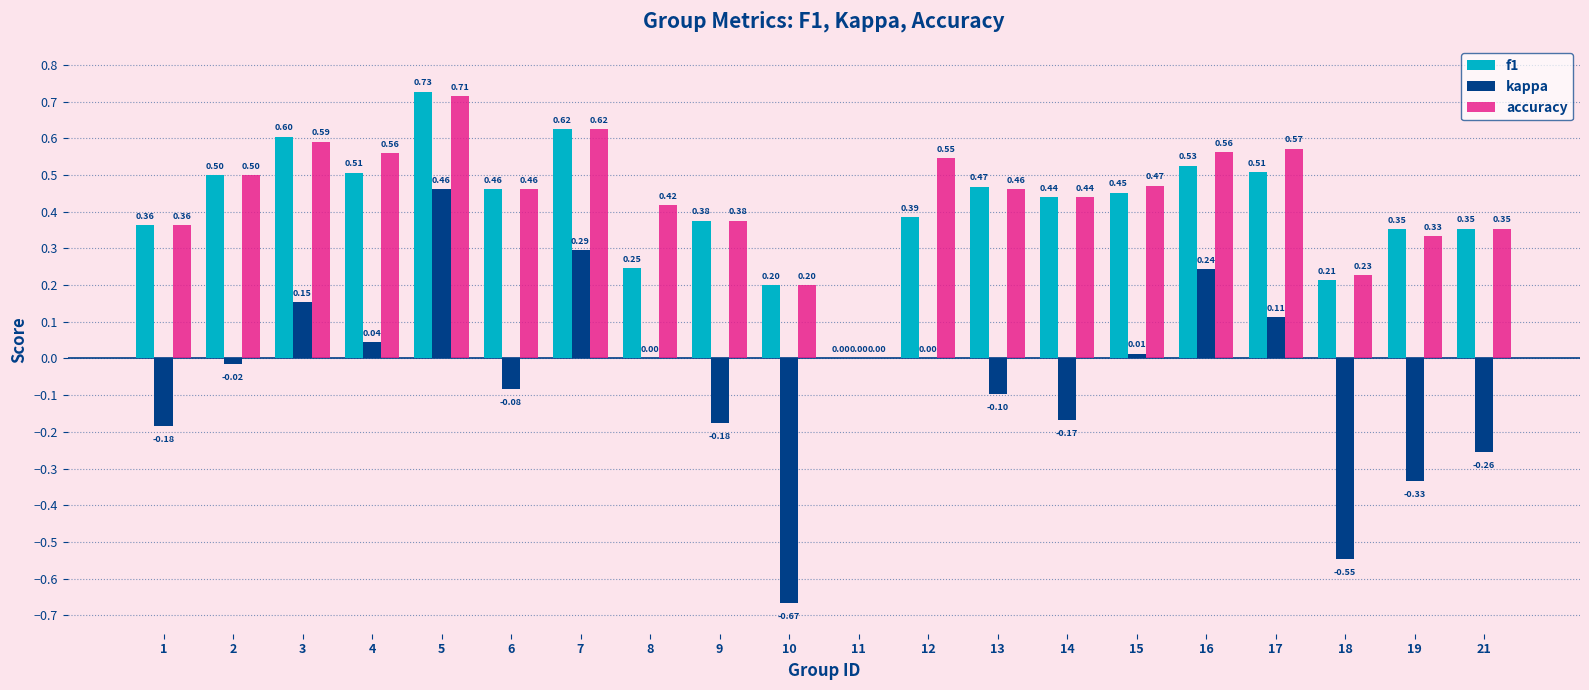

What is the total value across all series at 9?

0.6